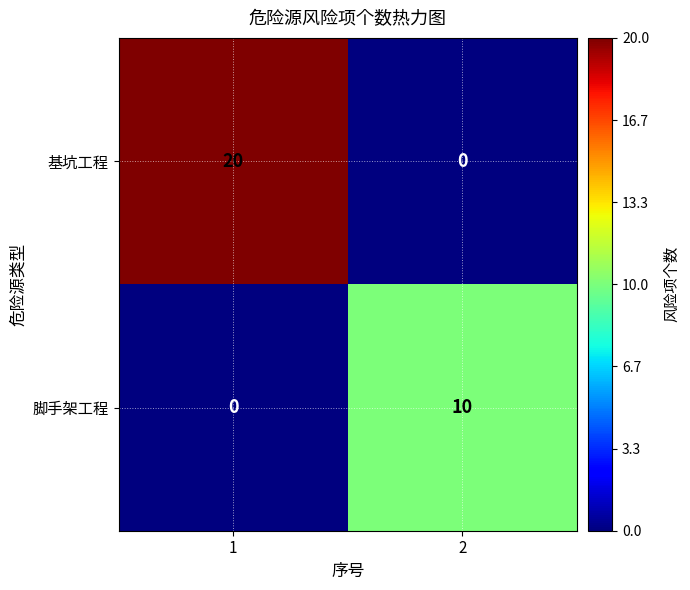

How many series are shown in this chart?

2